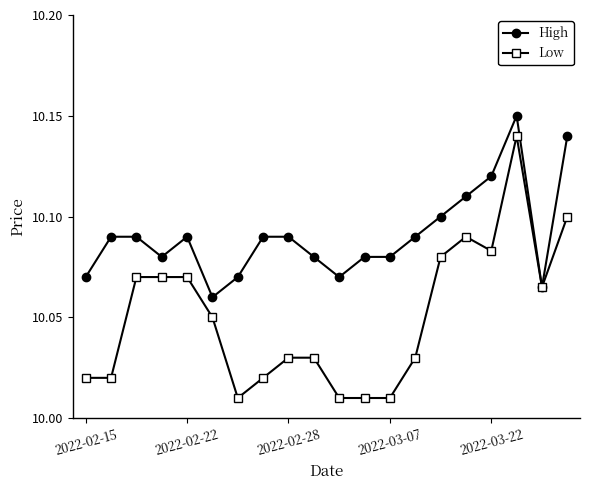

Which series has the largest total across all categories?

High